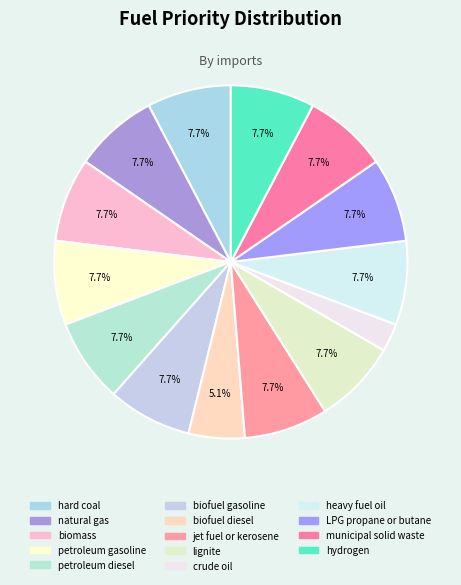

Do crude oil and hard coal together represent more than half of the pie?

No